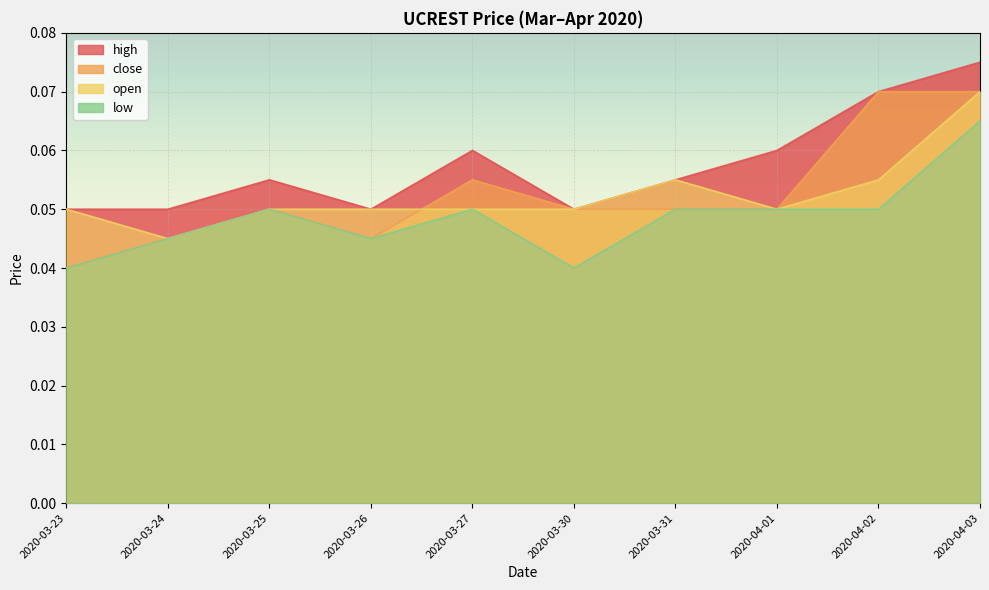

What is the label of the 8th point from the right?

2020-03-25